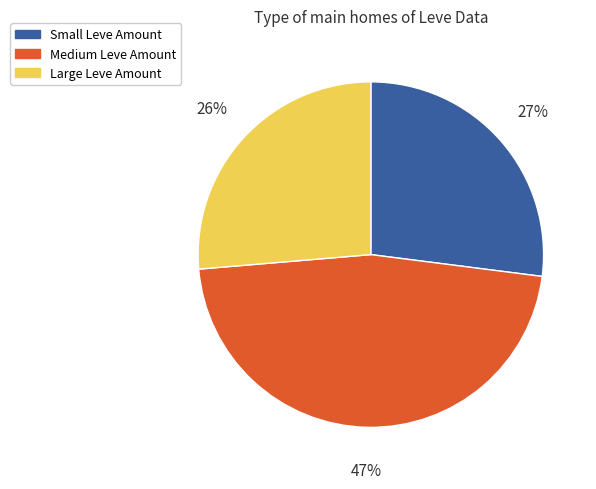

Is there any slice that represents more than half of the pie?

No